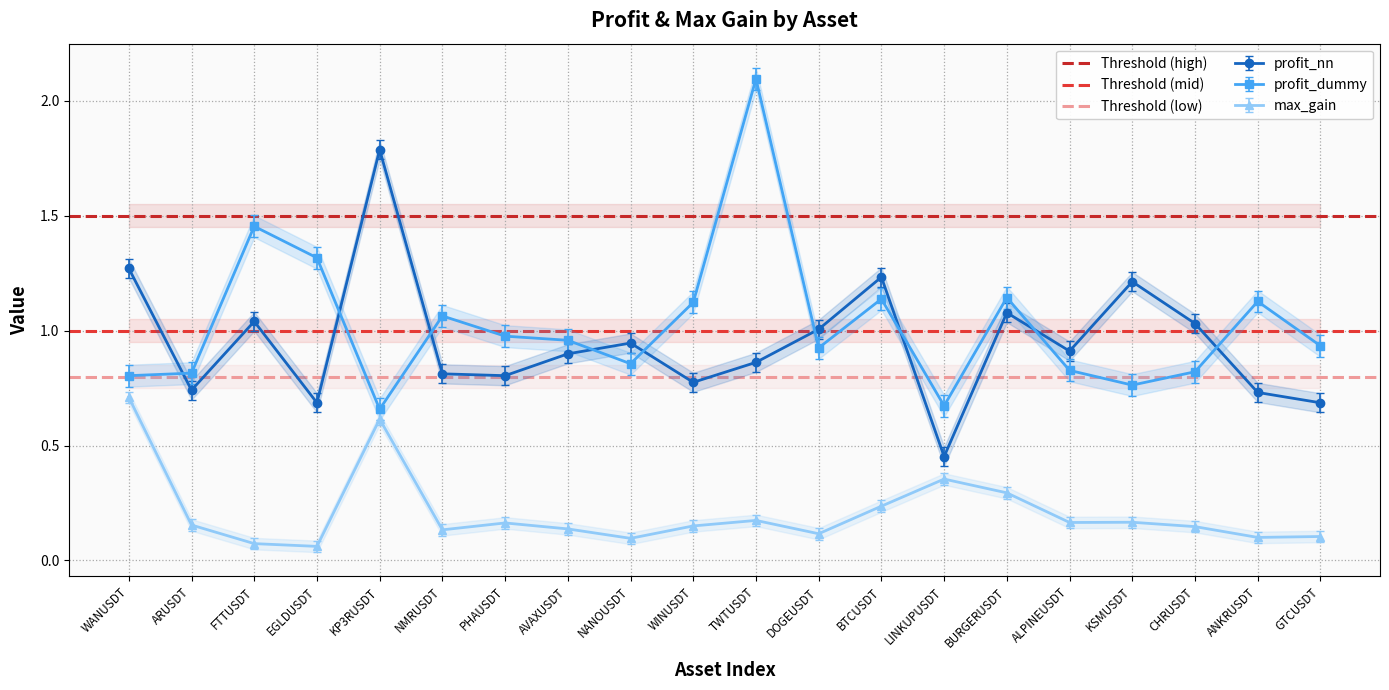

True or false: Threshold (low) has a value of 0.8 at ARUSDT.

True